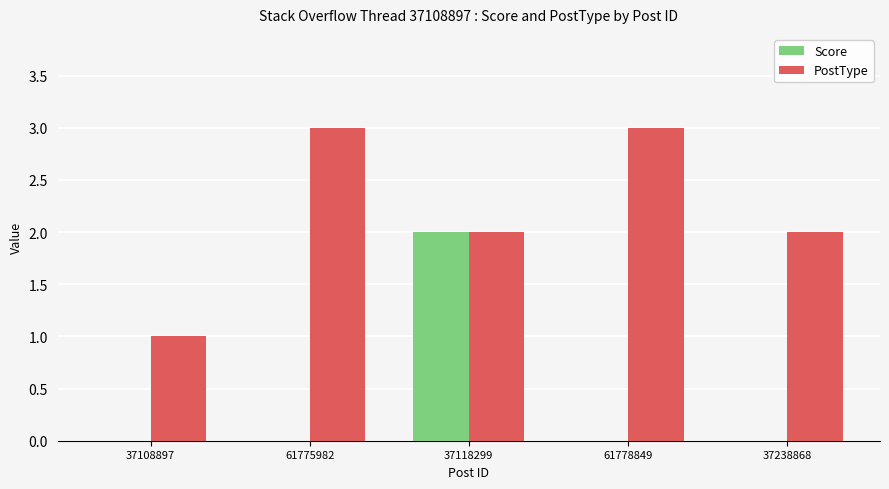

Count the number of categories in the chart.

5